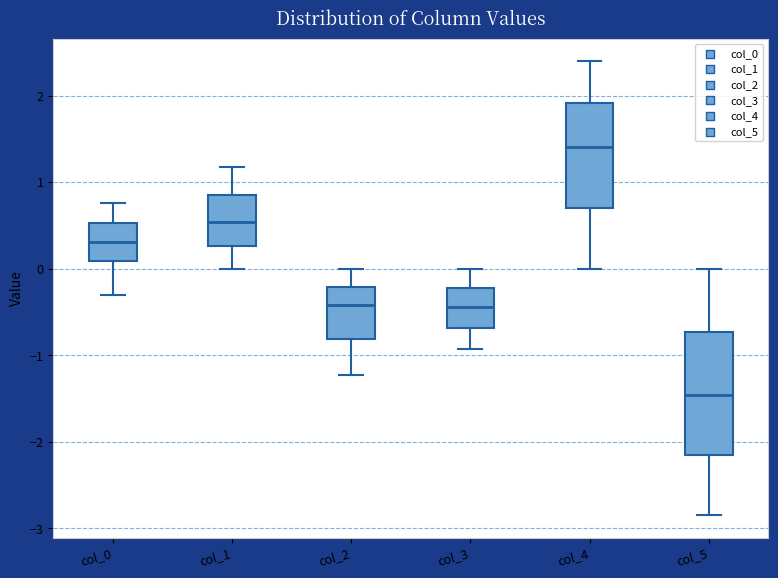

Which box has the highest median line?

col_4